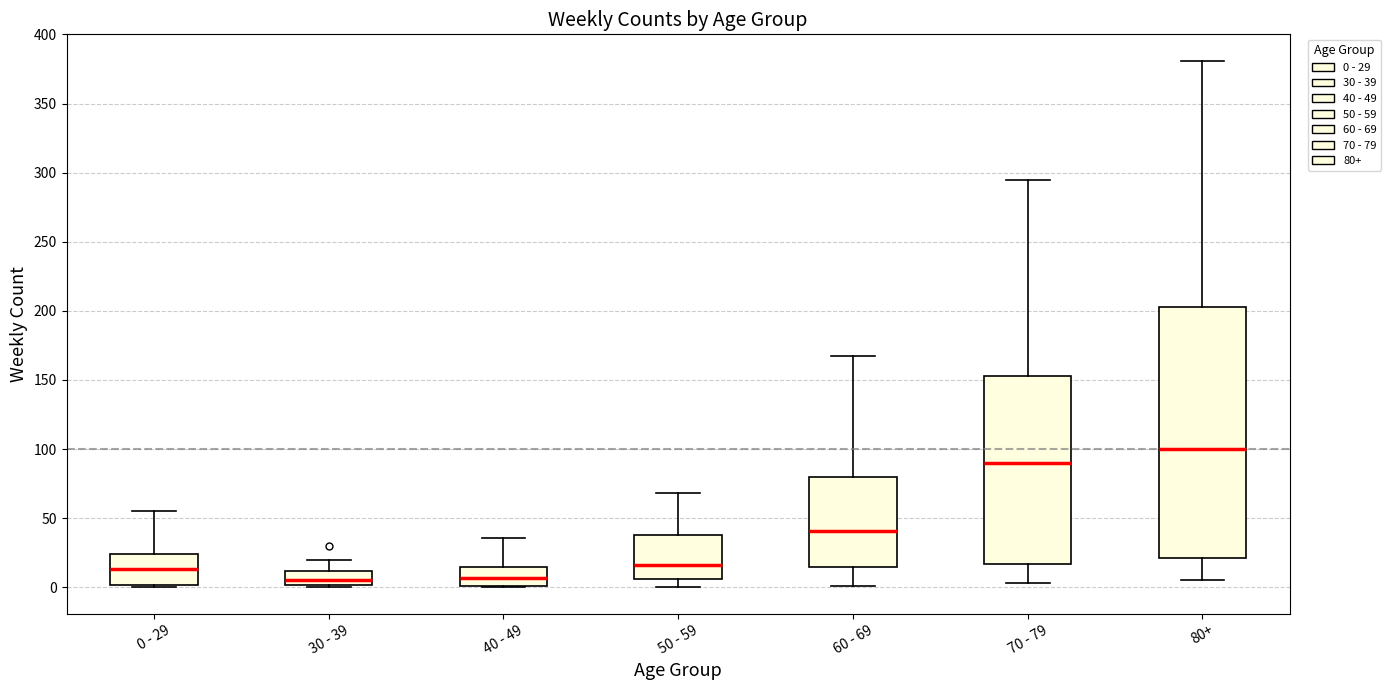

Where does the upper whisker of the box for 30 - 39 end on the y-axis? The values are not printed on the chart, so give them approximately, as read against the axis.

20